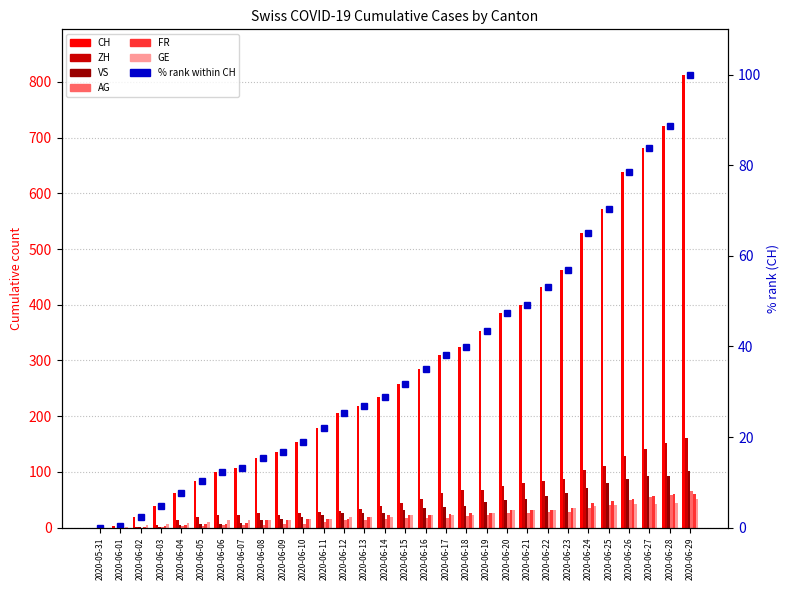

Which category has the lowest value across all series?

2020-05-31